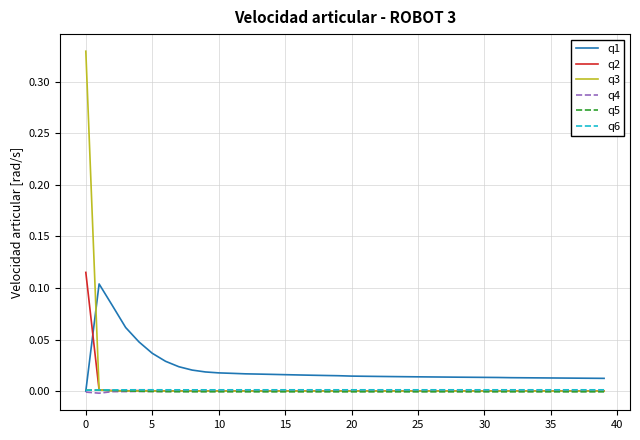

What are all the series names shown in the legend?

q1, q2, q3, q4, q5, q6